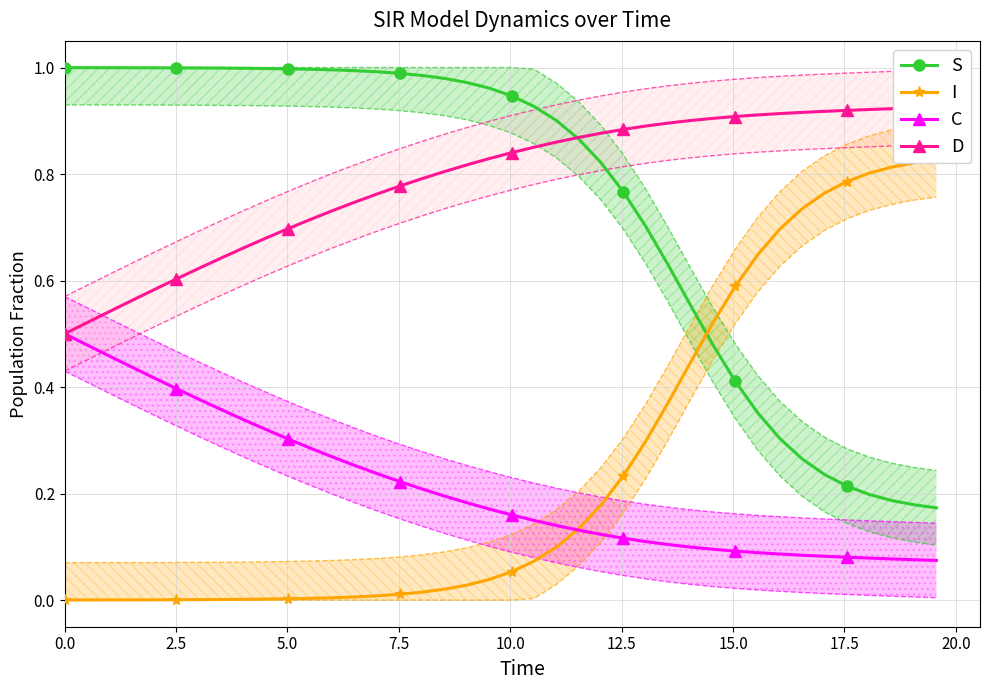

True or false: S has more than 0 interior local peaks.

False